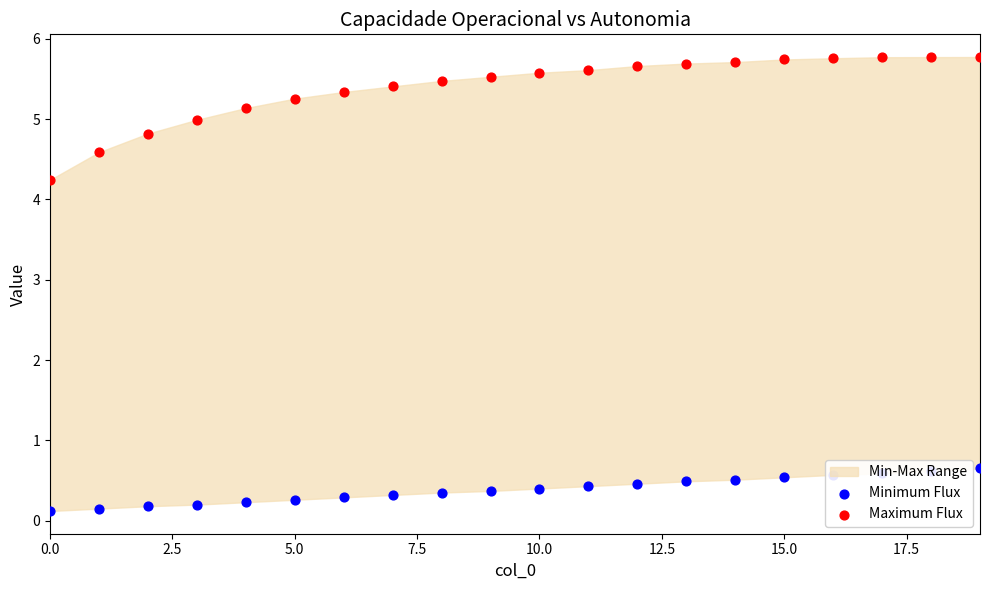

Which series has the widest spread of Y values?

Maximum Flux